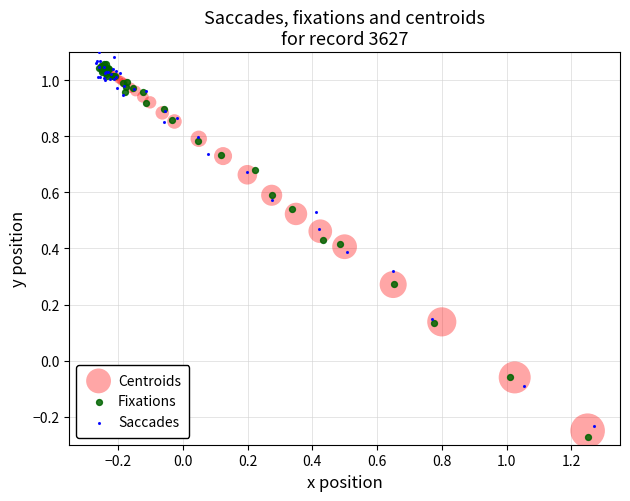

Which series contains the lowest Y value?

Fixations